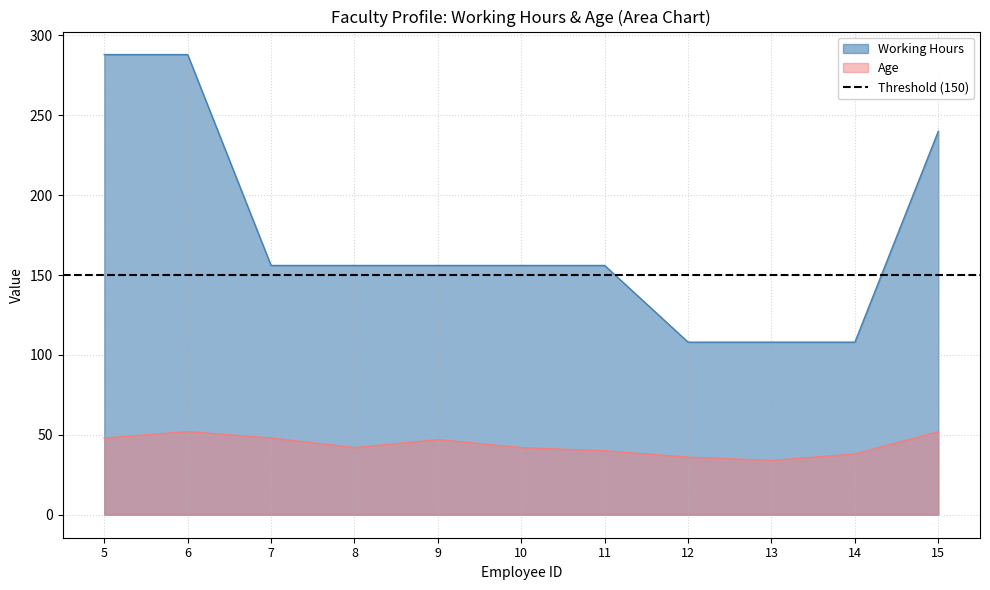

What is the average value of the Age series?

44